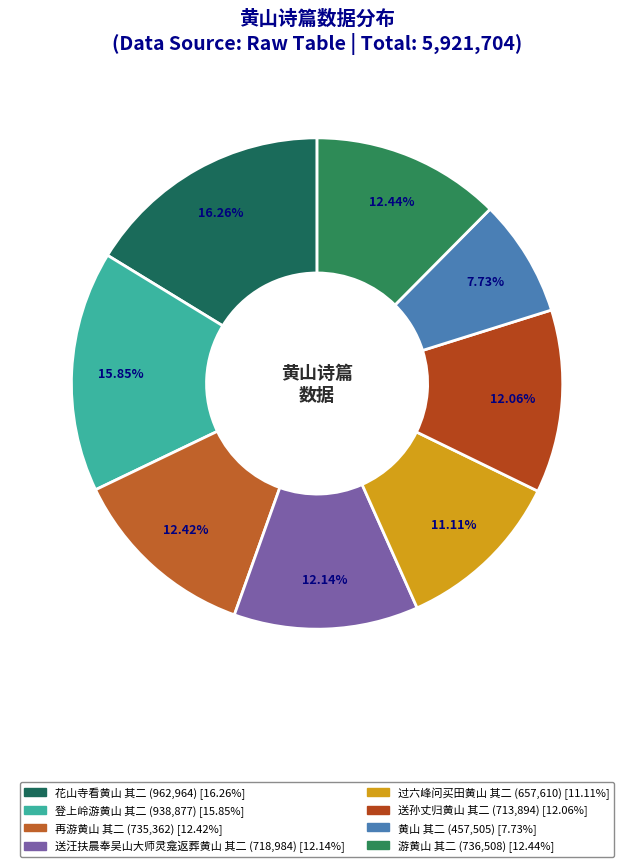

Combined, what portion of the pie is 再游黄山 其二 and 黄山 其二?

20.1%